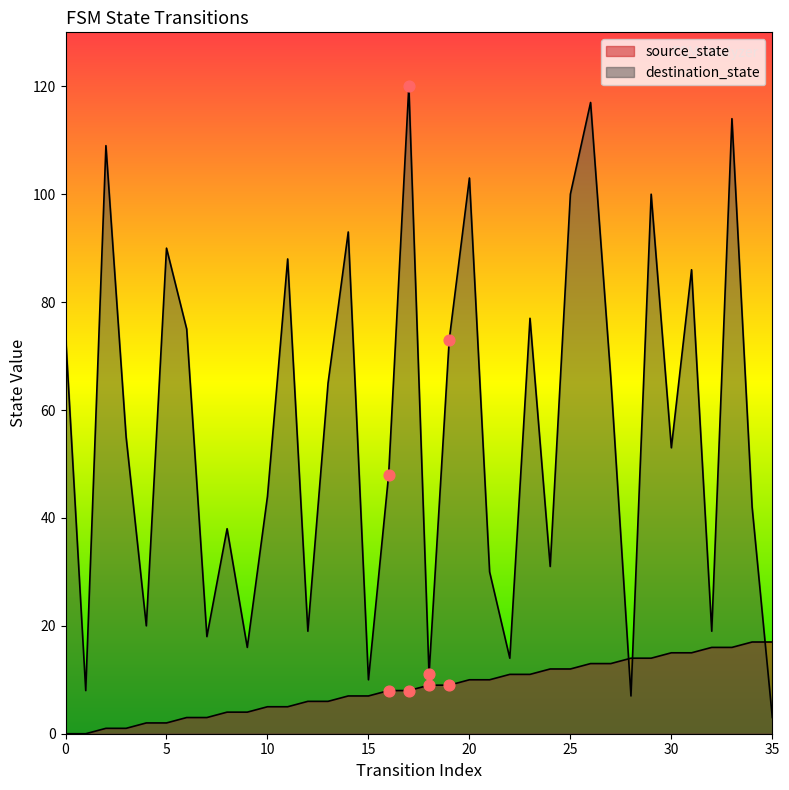

At which category is the sum across all series the highest?

26